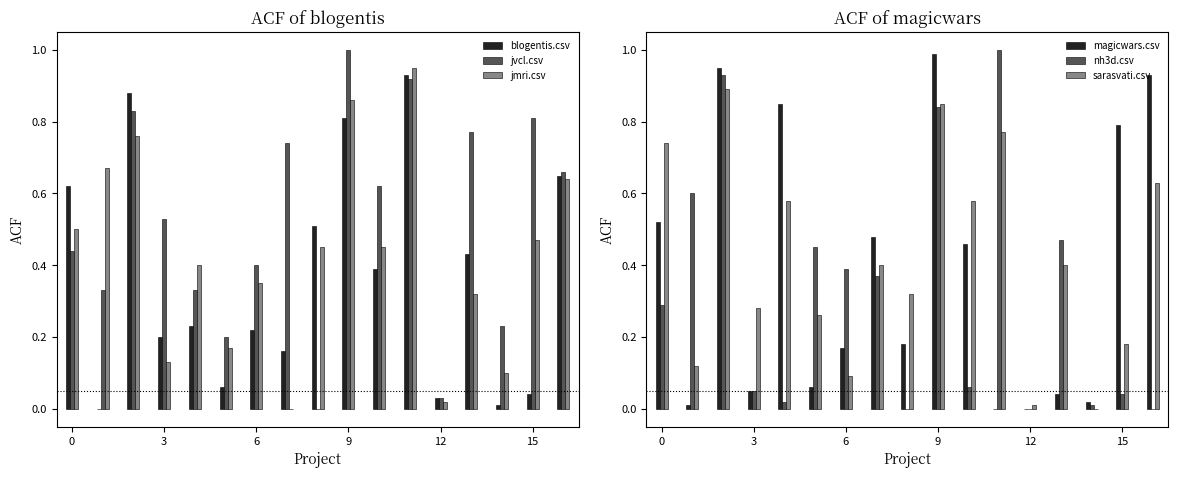

Which category has the highest value in the magicwars.csv series?

9